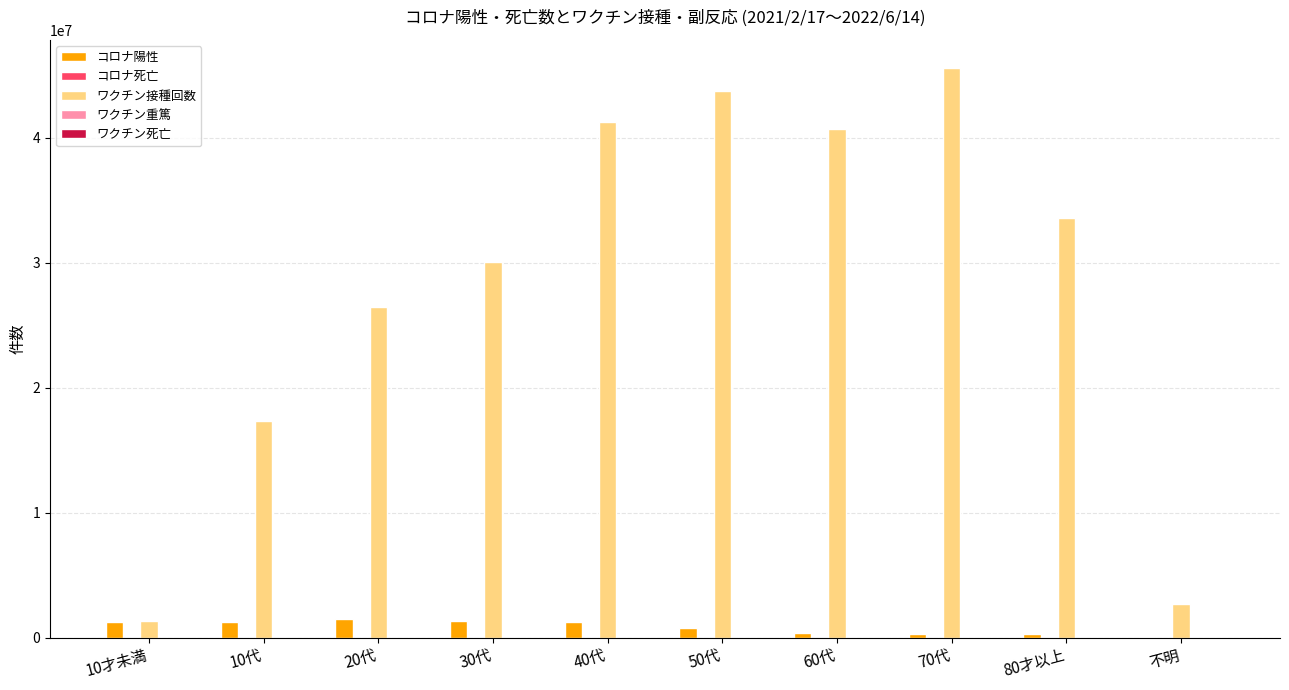

Which series has the largest total across all categories?

ワクチン接種回数